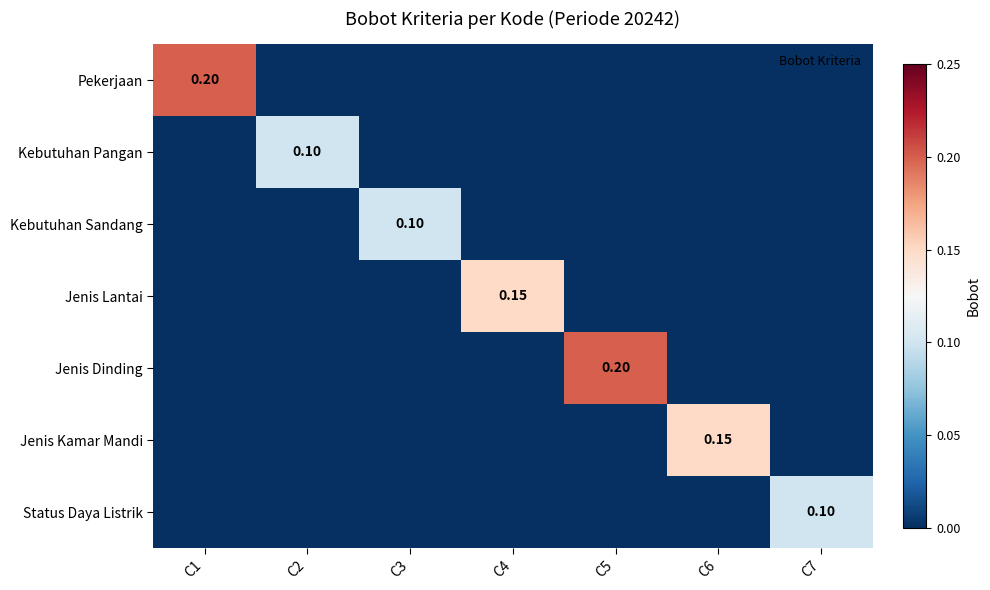

What is the sum of all Kebutuhan Sandang values?

0.1